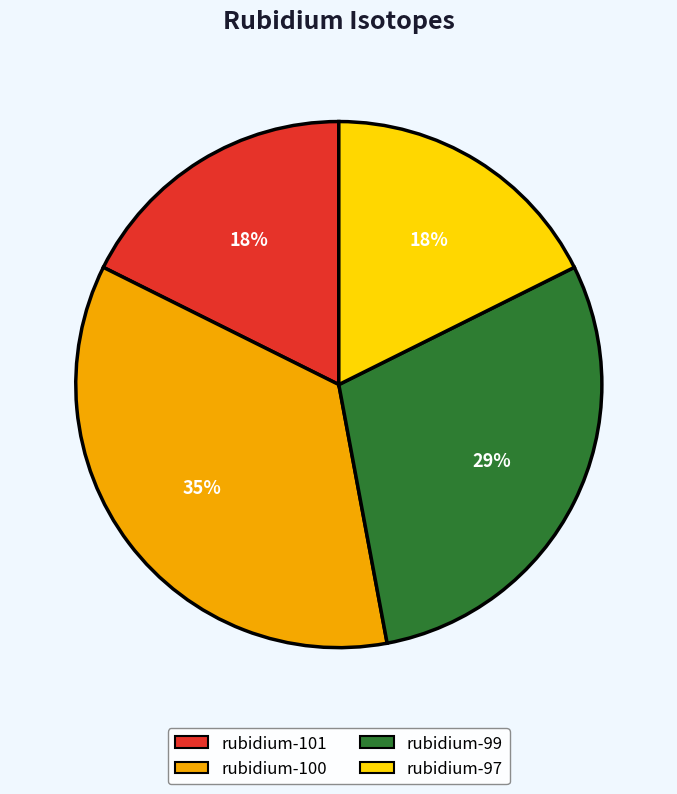

Count the number of slices in the pie.

4